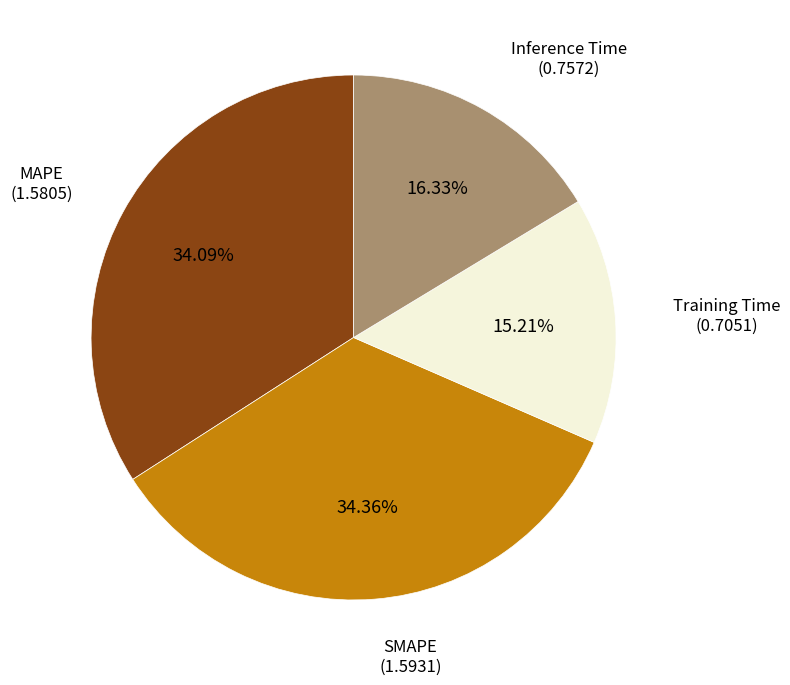

Is there a majority slice in this chart?

No